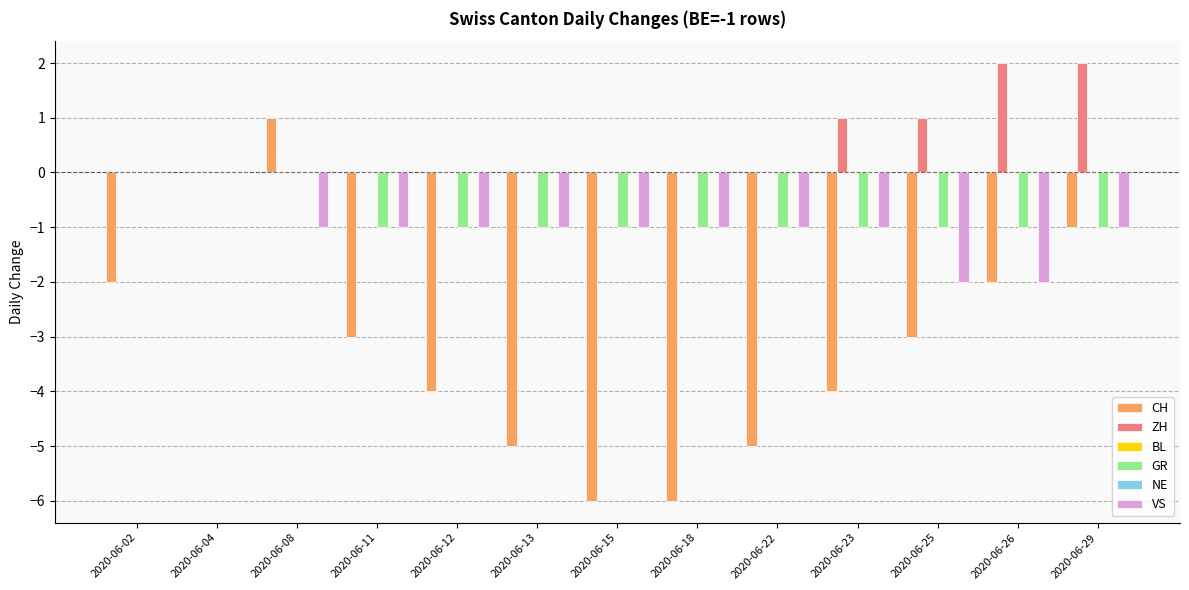

The GR series shows -1 at 2020-06-15. True or false?

False